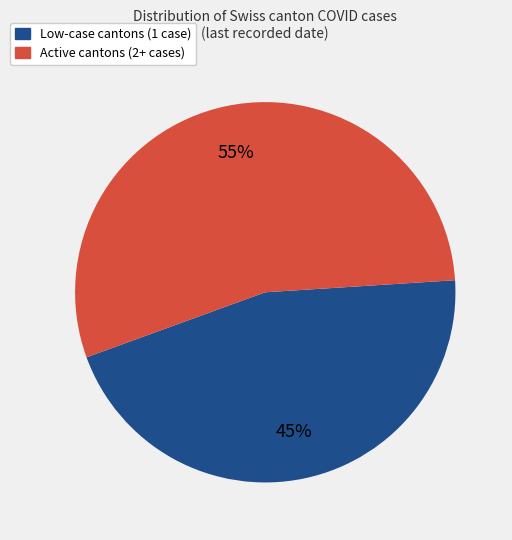

To the nearest percent, what is the average slice percentage?

50%